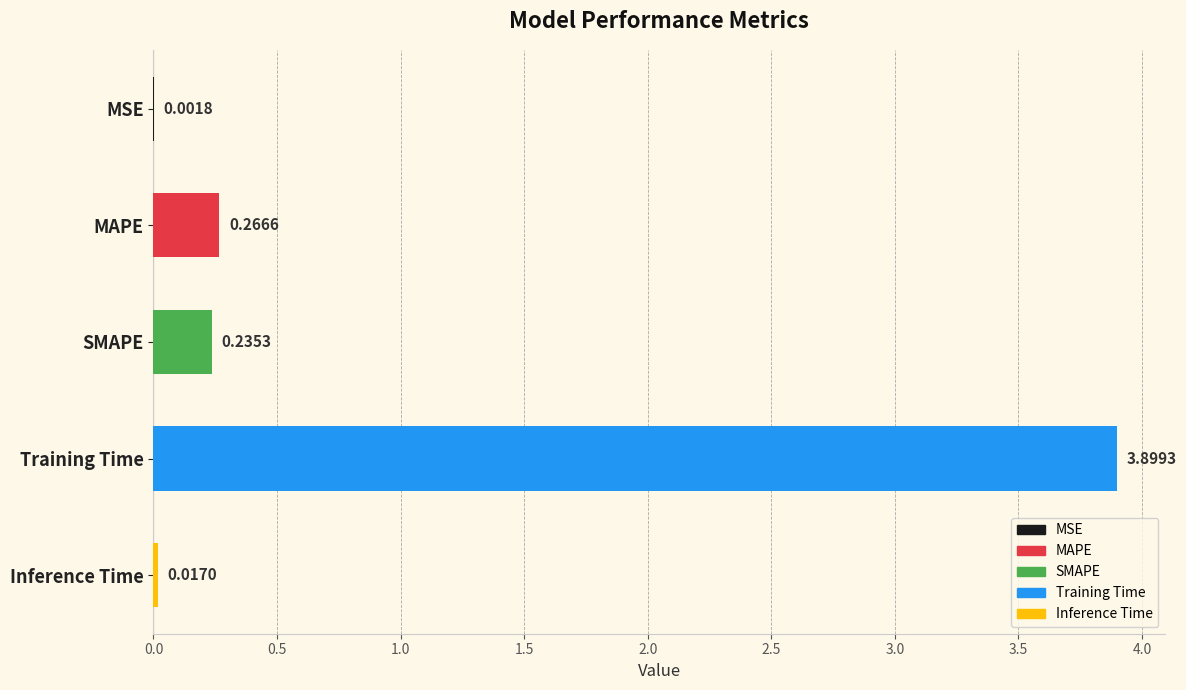

What is the change in value from Training Time to Inference Time?

-3.9